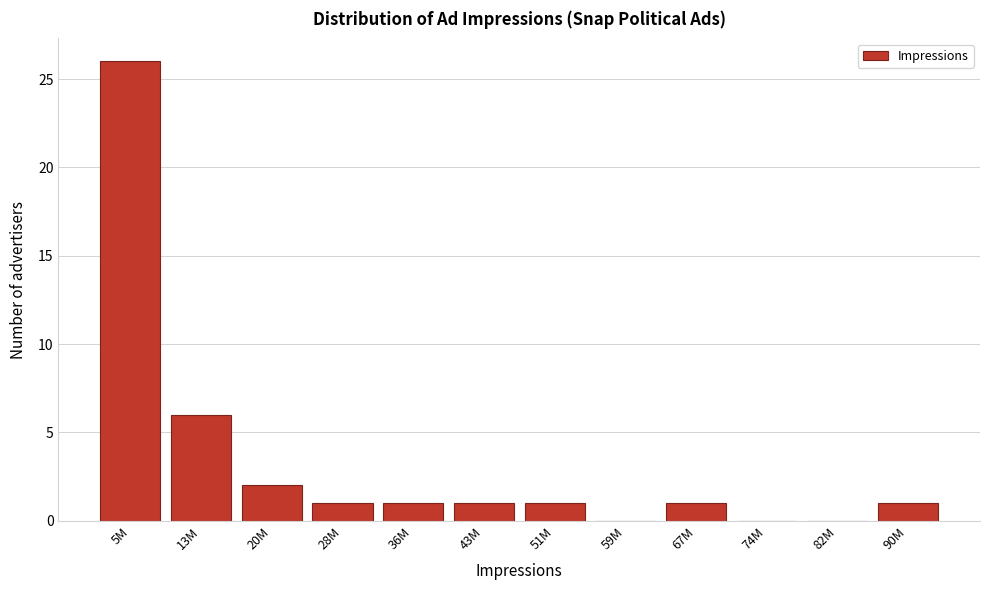

Reading left to right, what are all the values shown in this chart?

5M=26	13M=6	20M=2	28M=1	36M=1	43M=1	51M=1	59M=0	67M=1	74M=0	82M=0	90M=1